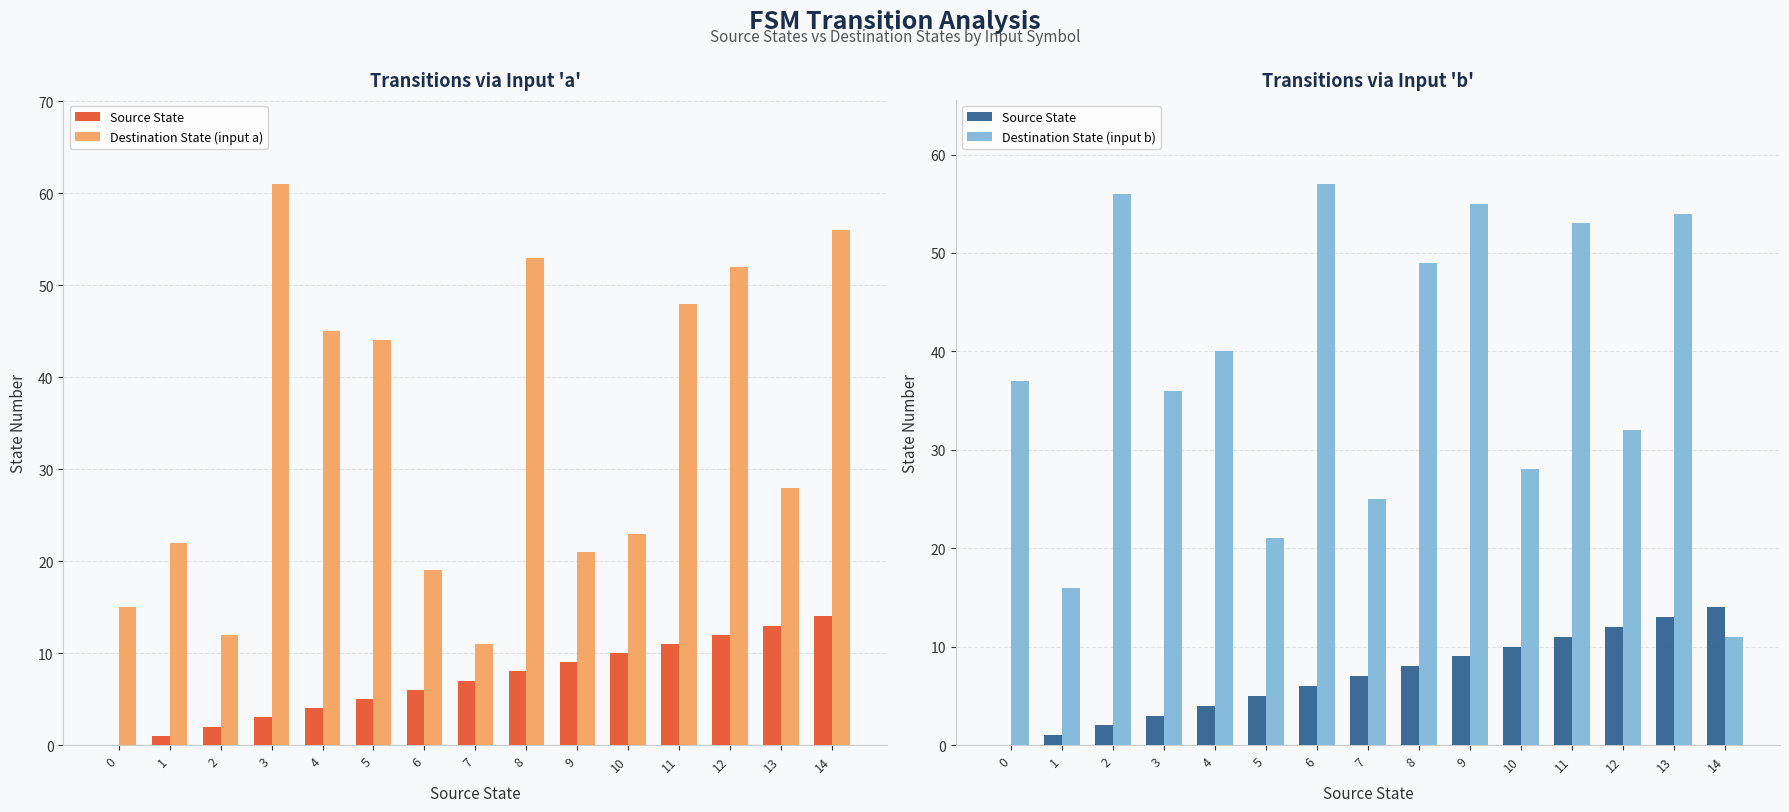

Reading left to right, extract all data points from this chart.

Source State: 0	1	2	3	4	5	6	7	8	9	10	11	12	13	14
Destination State (input a): 15	22	12	61	45	44	19	11	53	21	23	48	52	28	56
Destination State (input b): 37	16	56	36	40	21	57	25	49	55	28	53	32	54	11